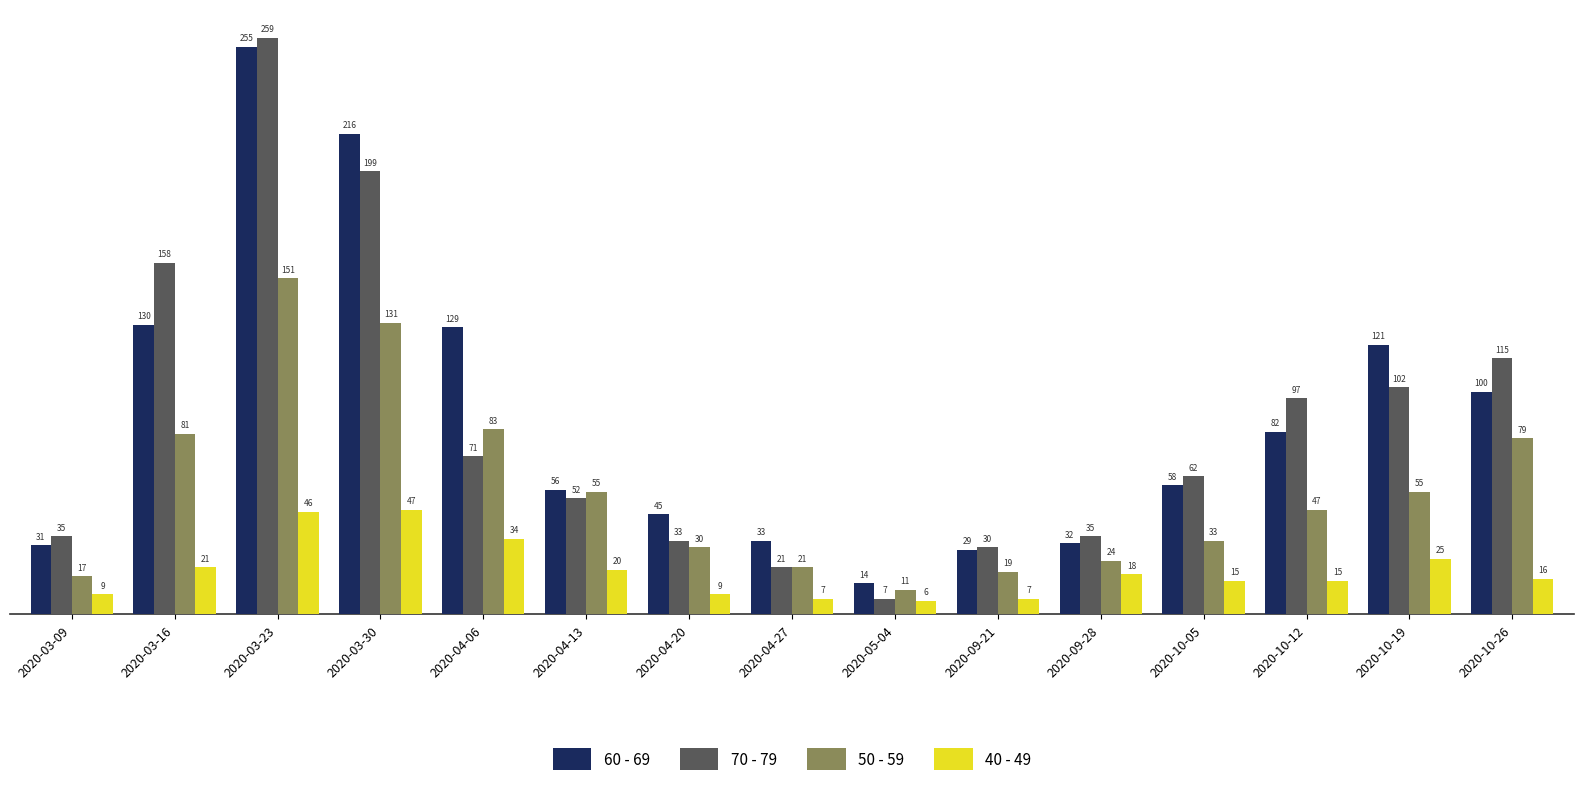

Count the number of categories in the chart.

15